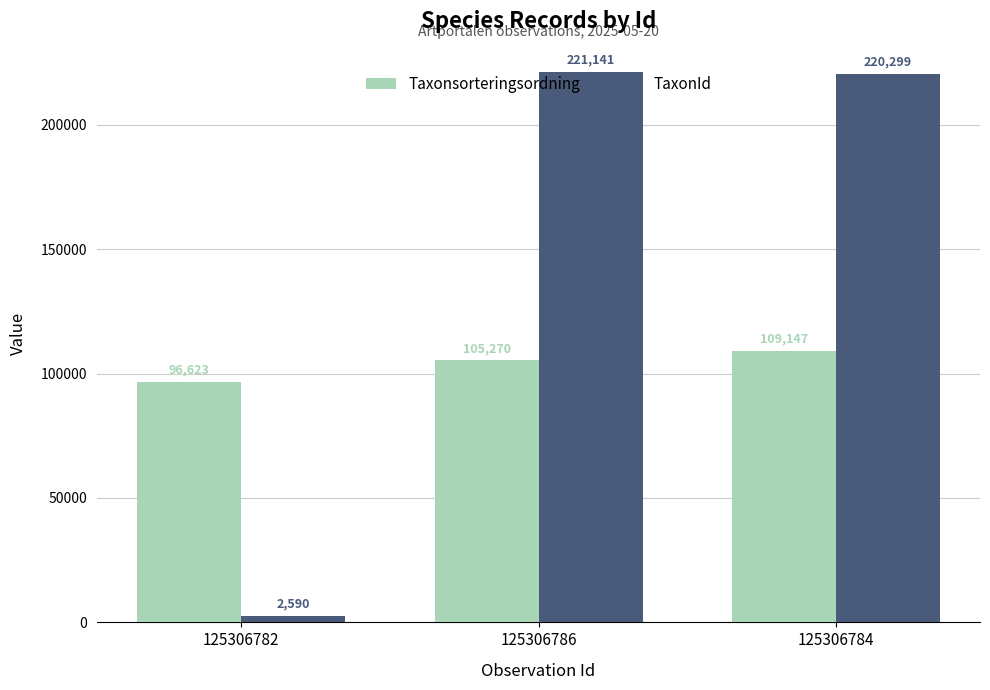

Which label corresponds to the smallest value in the chart?

125306782